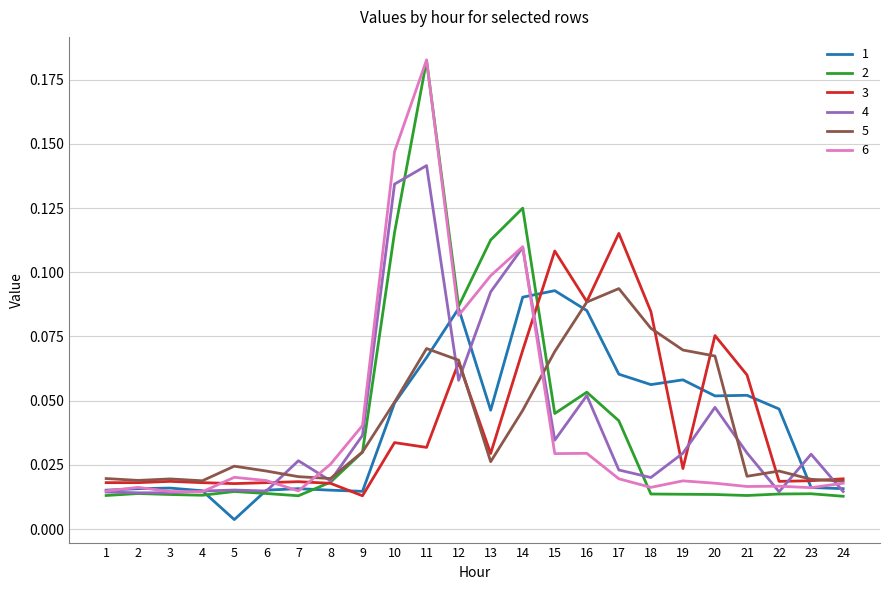

Which series has the widest spread of values?

2